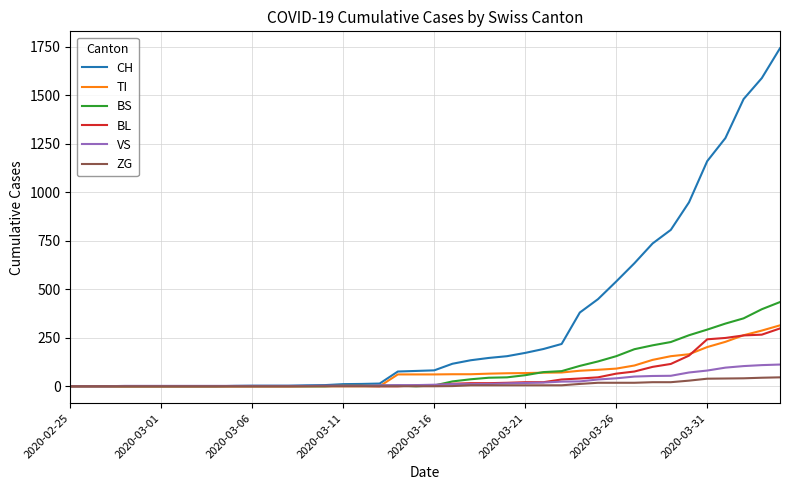

Which series has the widest spread of values?

CH